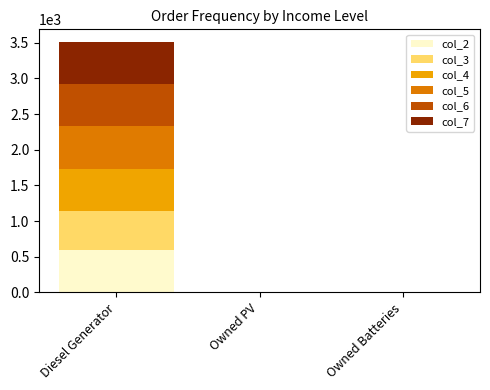

Reading left to right, list the values for the col_2 series.

Diesel Generator=593	Owned PV=0	Owned Batteries=0